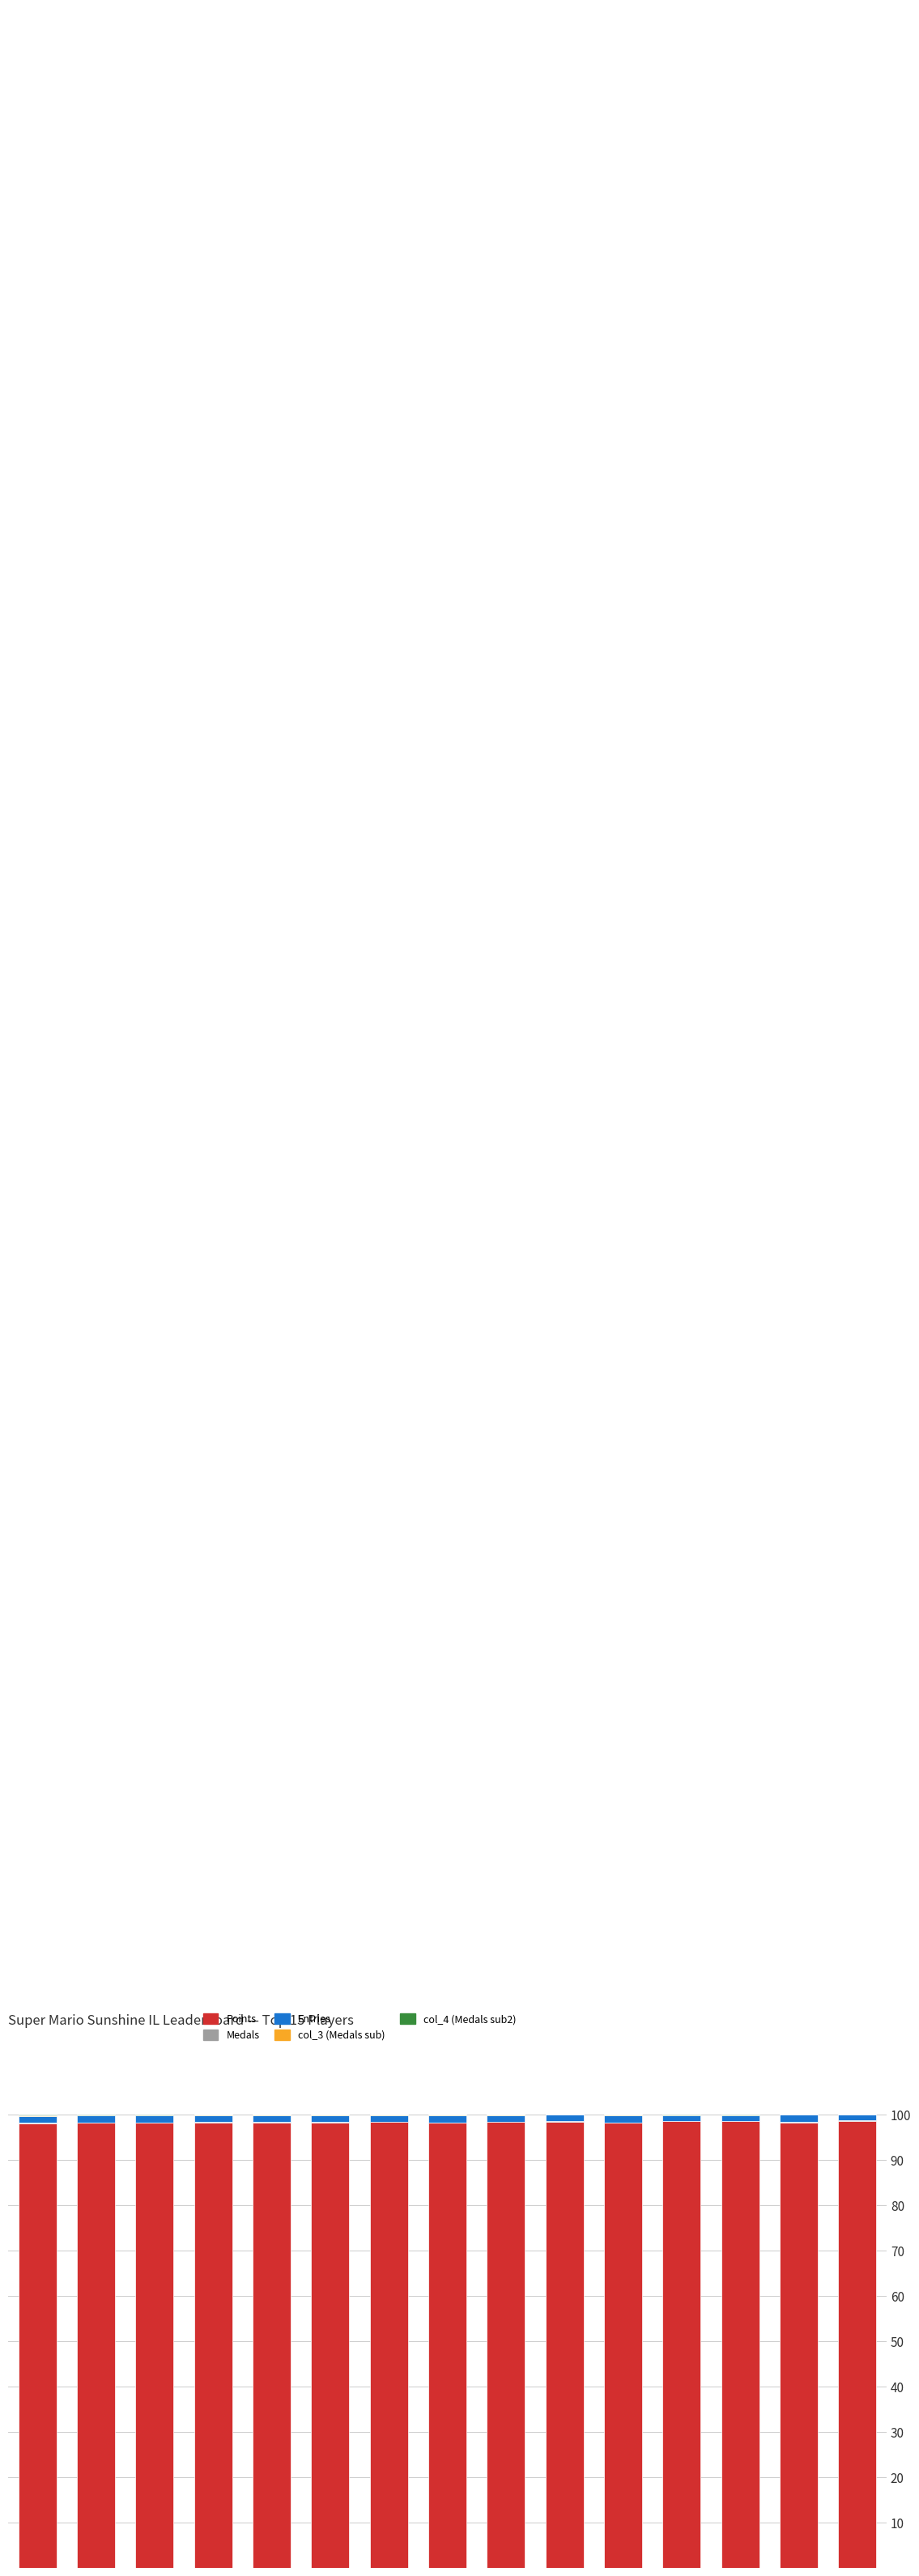

How many distinct data groups are displayed?

5